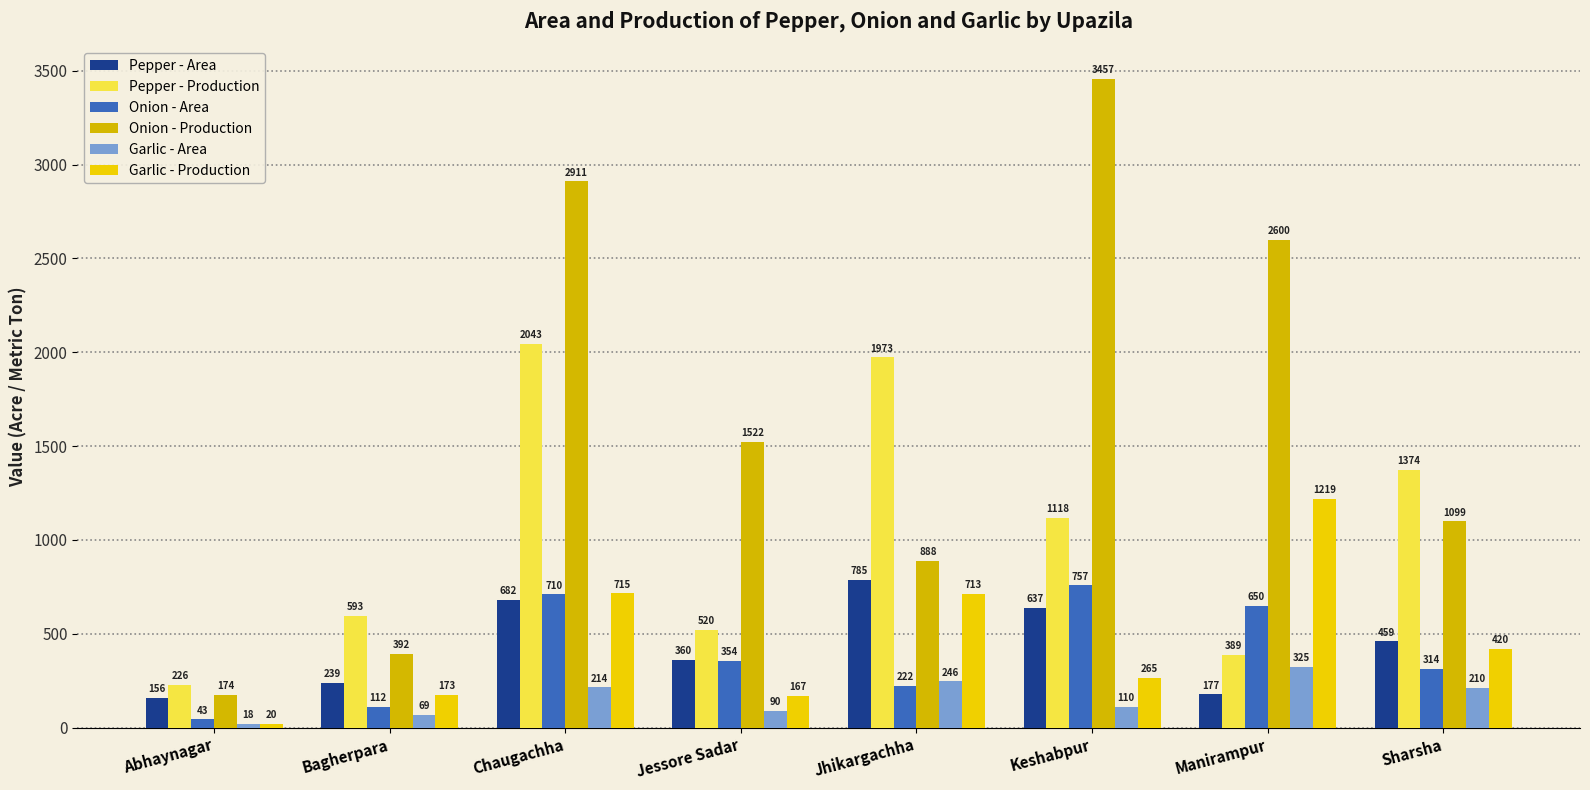

What is the spread (max minus min) of values at Bagherpara?

524